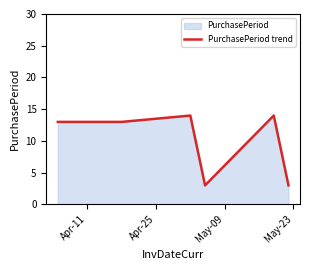

True or false: the data has more than 2 interior local peaks.

False